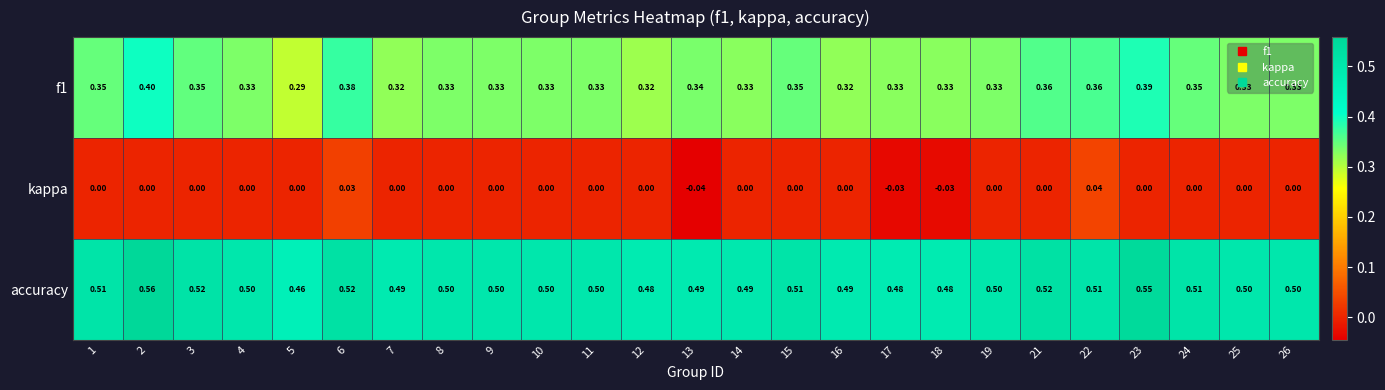

Which series has the largest total across all categories?

accuracy